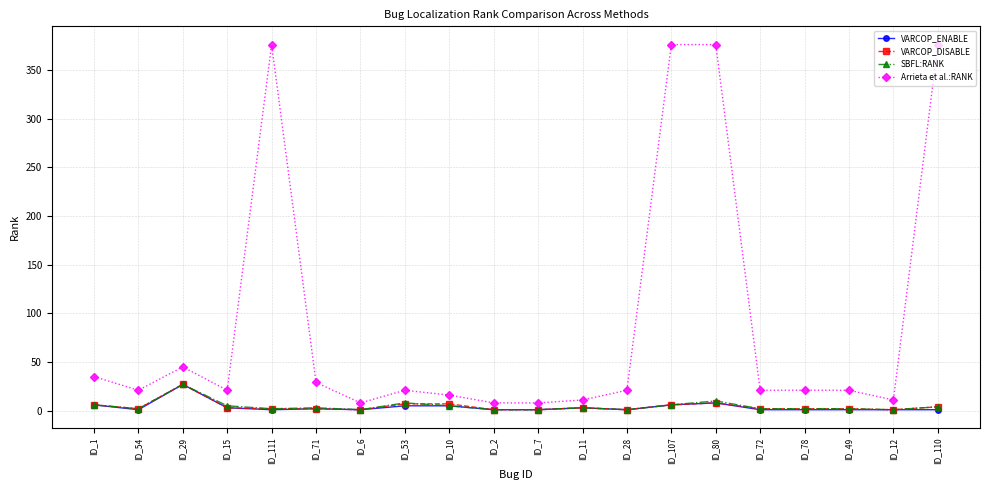

Which series has the largest range (max minus min)?

Arrieta et al.:RANK